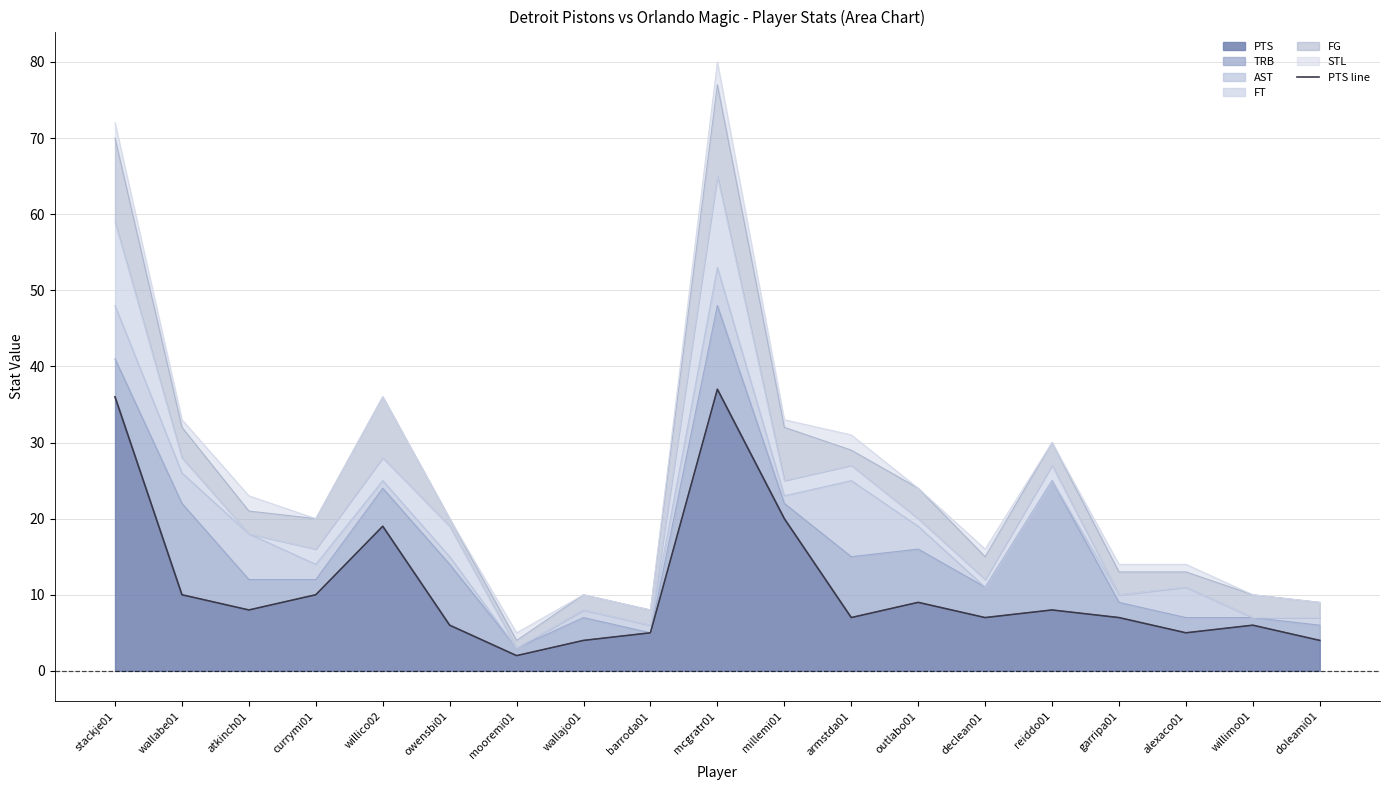

What is the average value?

11